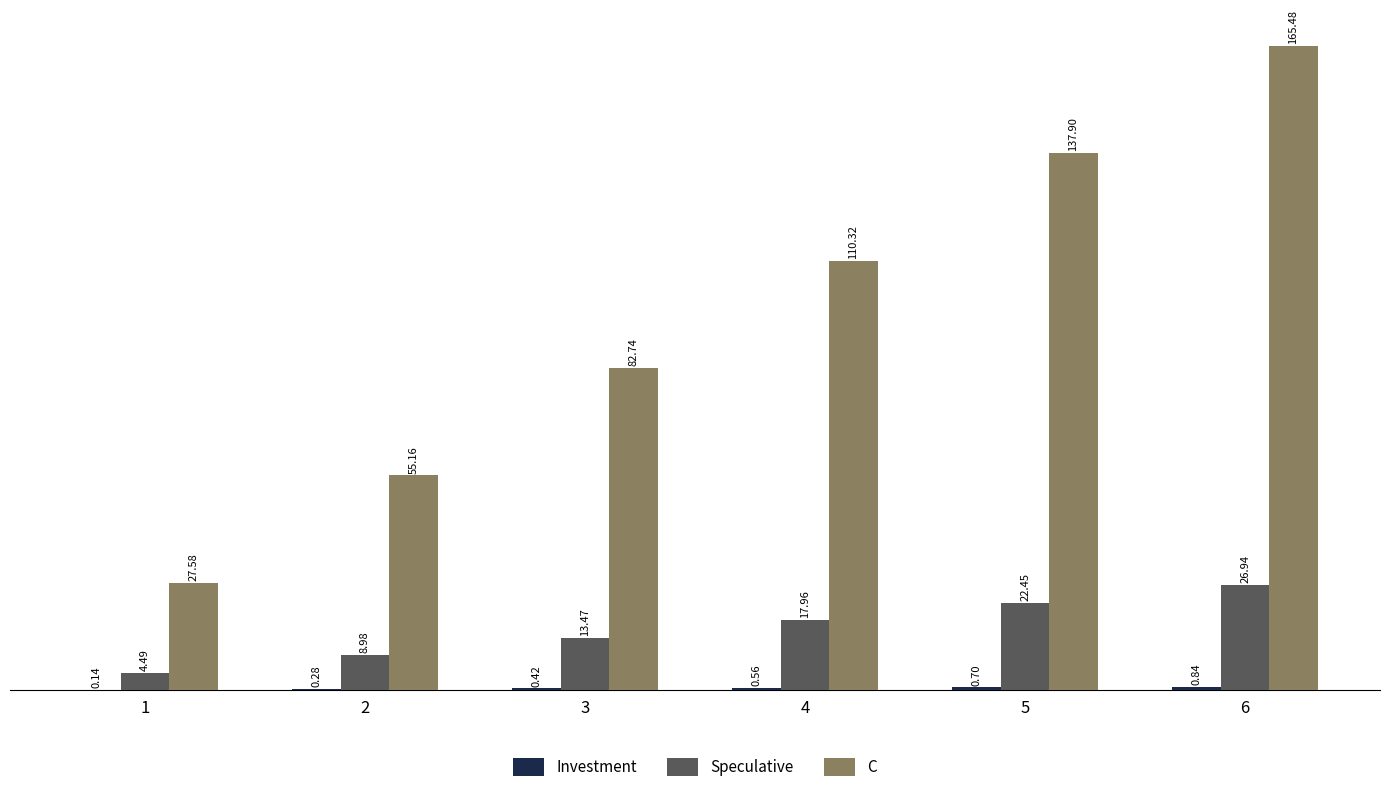

At which label is C closest to 96?

3